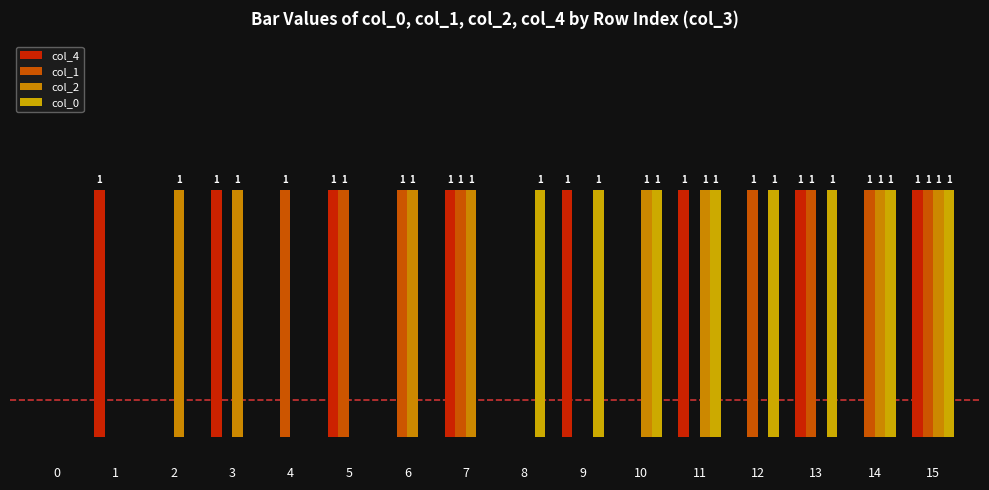

Does the chart contain stacked bars?

No